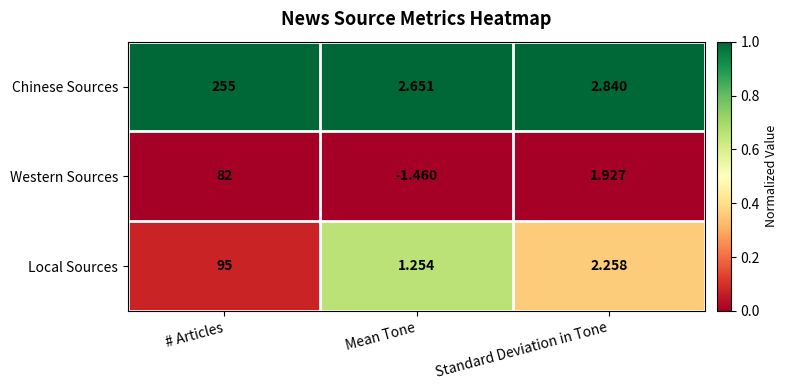

Which series changed the most between # Articles and Mean Tone?

Chinese Sources